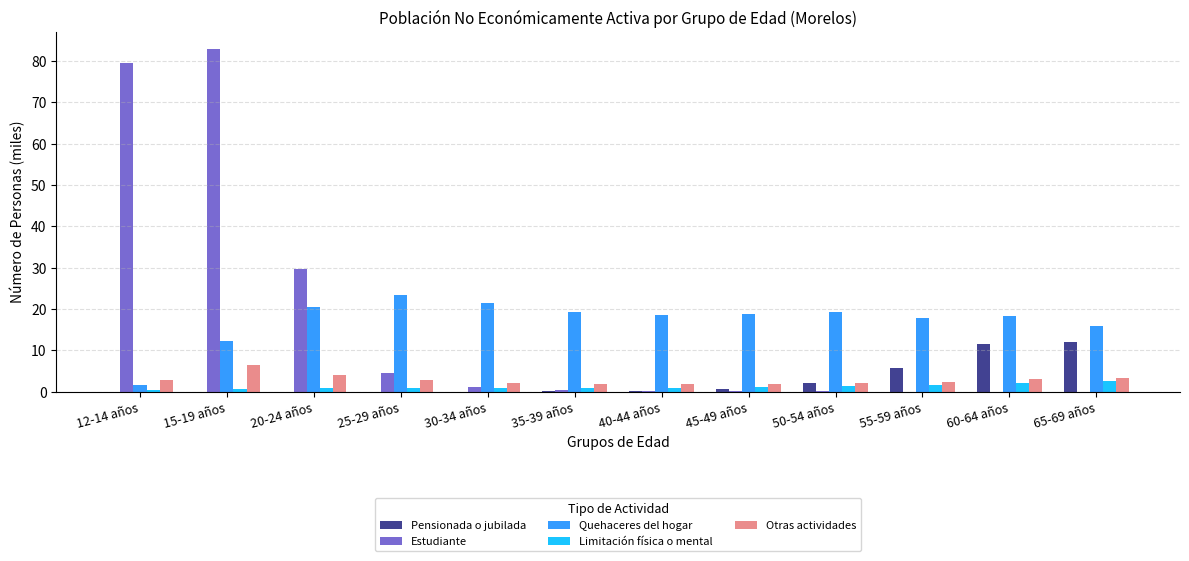

The value of Quehaceres del hogar at 30-34 años is 21.3. True or false?

True